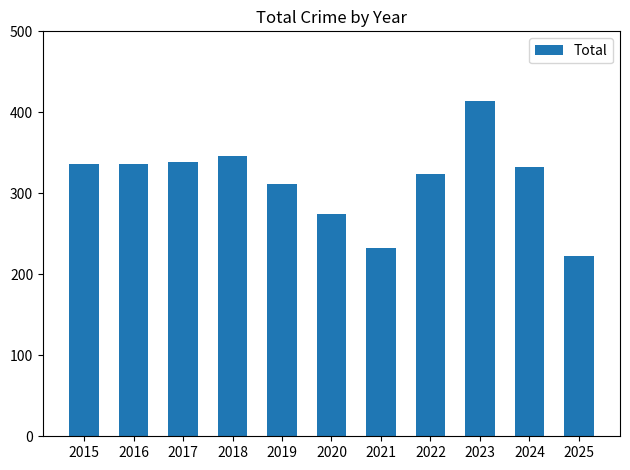

The value at 2024 is 332. True or false?

True